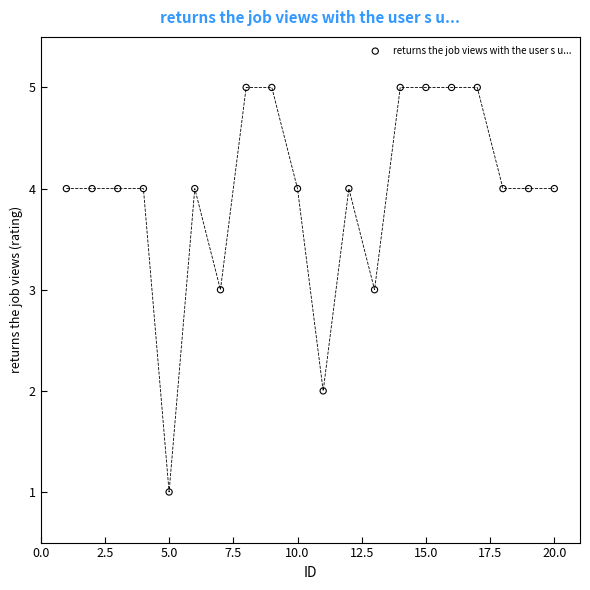

What is the range of X values (max minus min)?

19